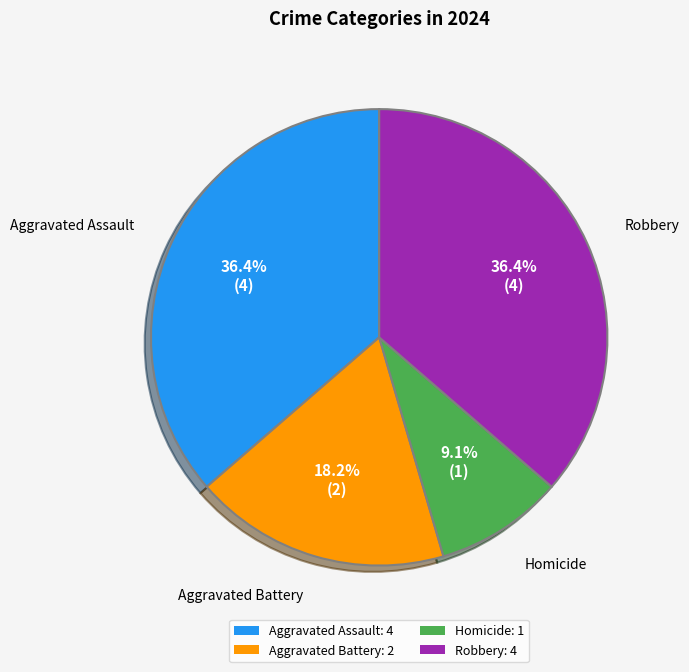

How much of the chart is everything except Aggravated Assault: 4?

63.6%